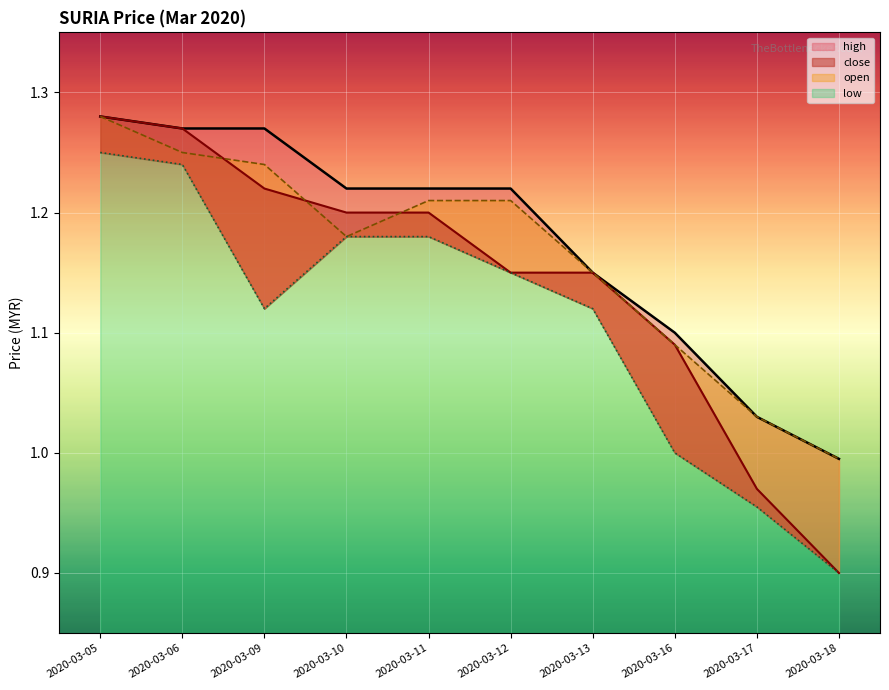

Is the value of close at 2020-03-13 greater than the value of open at 2020-03-06?

No